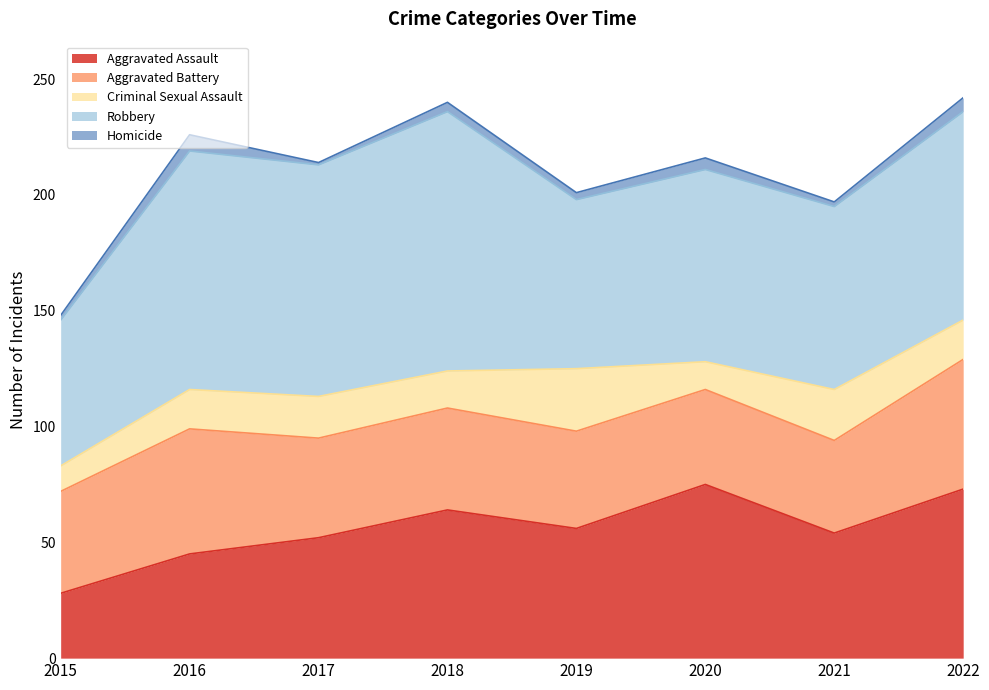

Where does the Robbery series first go above 90?

2016